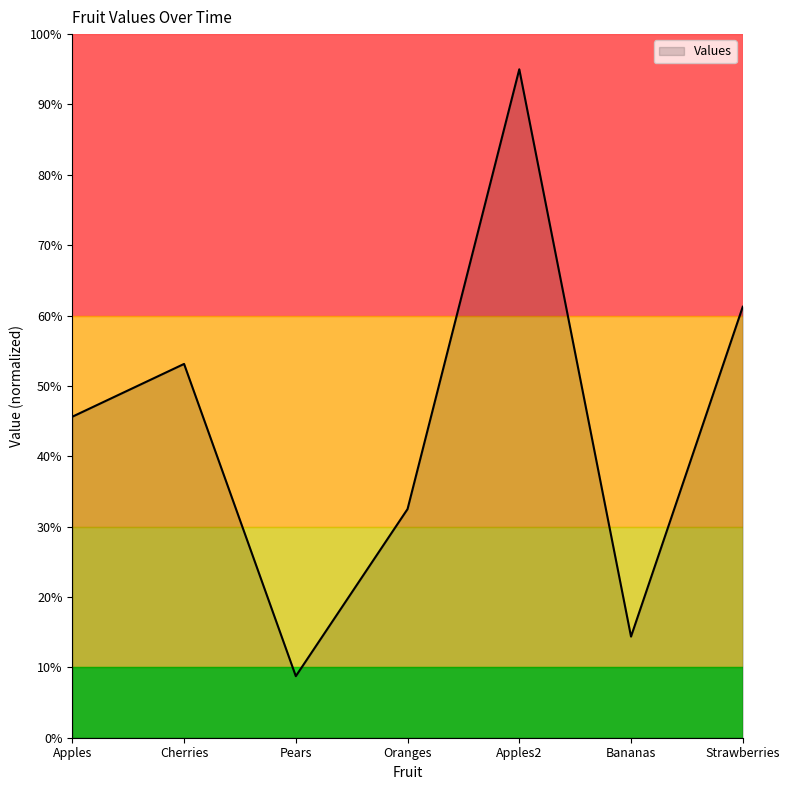

How many interior local valleys (lower than both neighbors) does the data have?

2